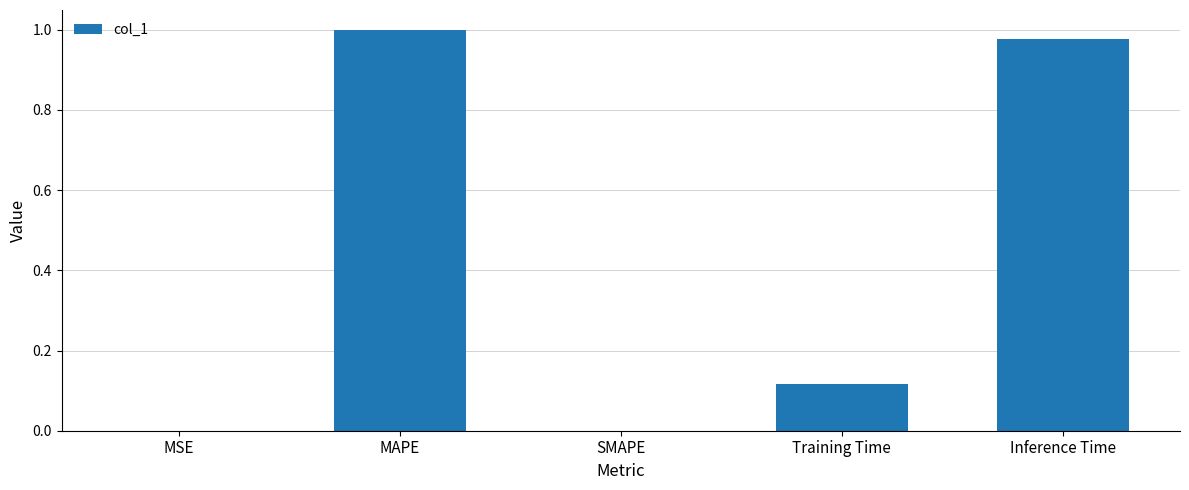

What is the sum of all values?

2.1